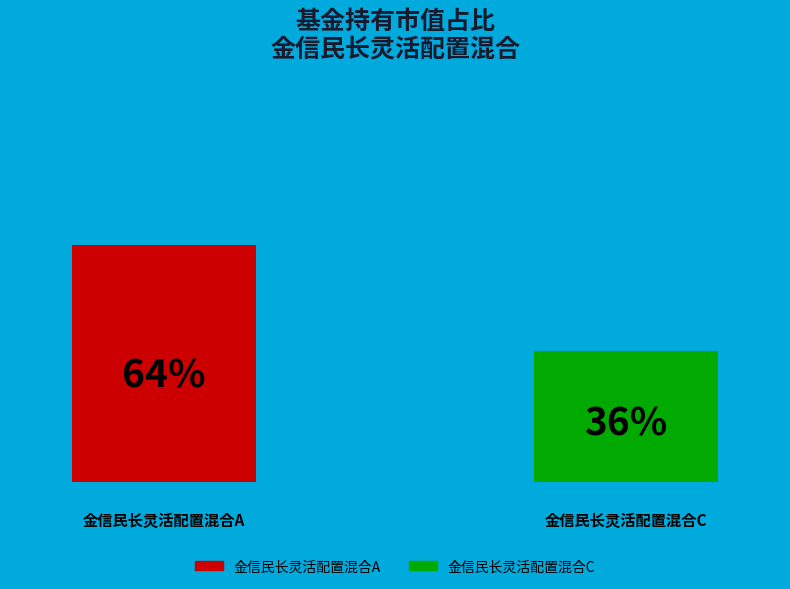

How many groups of bars are there?

1